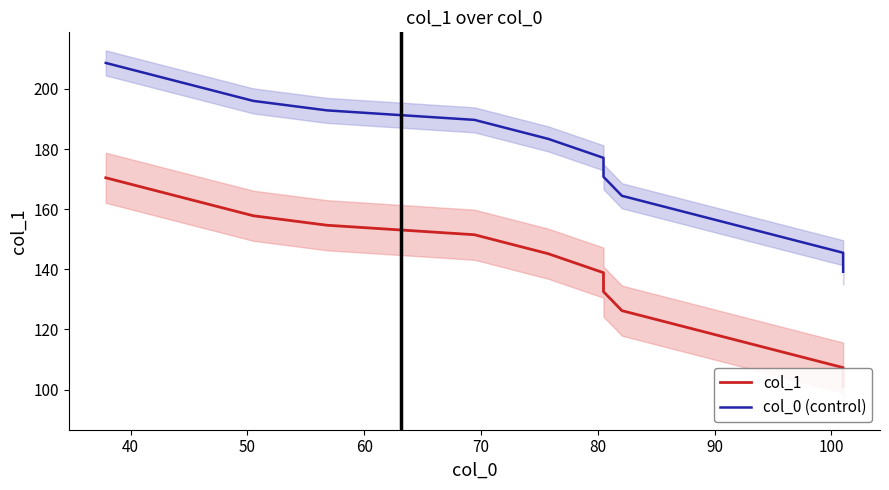

Reading left to right, what are all the values shown in this chart?

col_1: 170.4	164.1	157.8	154.7	153.1	151.5	145.2	138.9	132.6	126.2	119.9	113.6	107.3	101.0
col_0 (control): 208.6	202.3	196.0	192.8	191.3	189.7	183.4	177.1	170.8	164.4	158.1	151.8	145.5	139.2